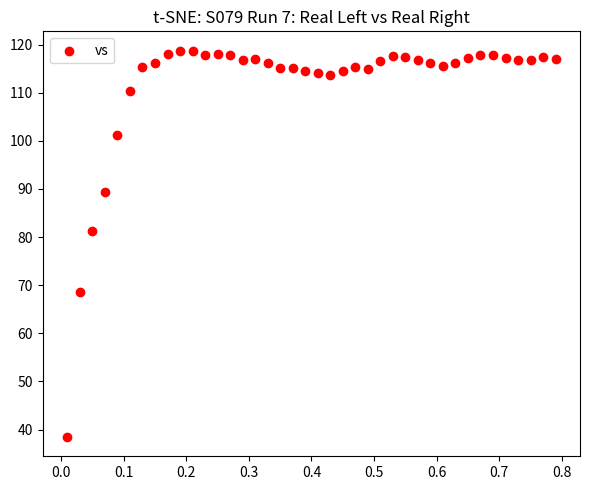

What Y value in the scatter plot is closest to 78?

81.3